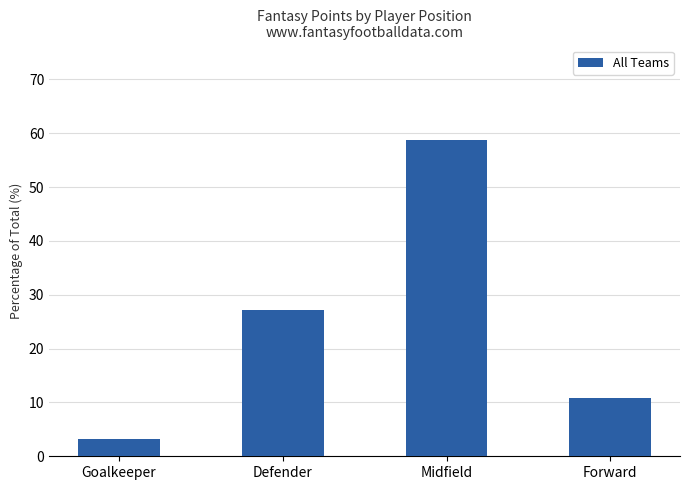

Rank the categories by value from lowest to highest.

Goalkeeper, Forward, Defender, Midfield